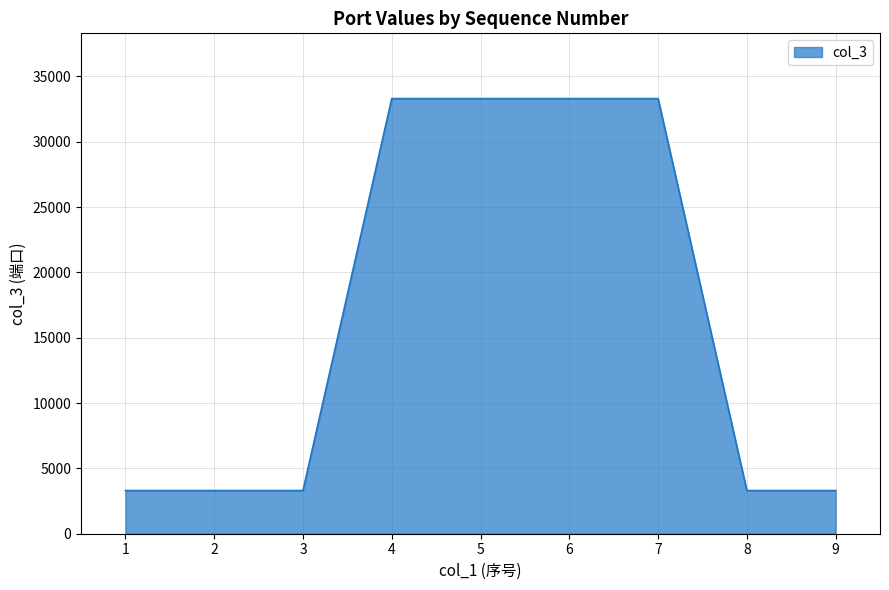

How many values are between 3306 and 33306?

9